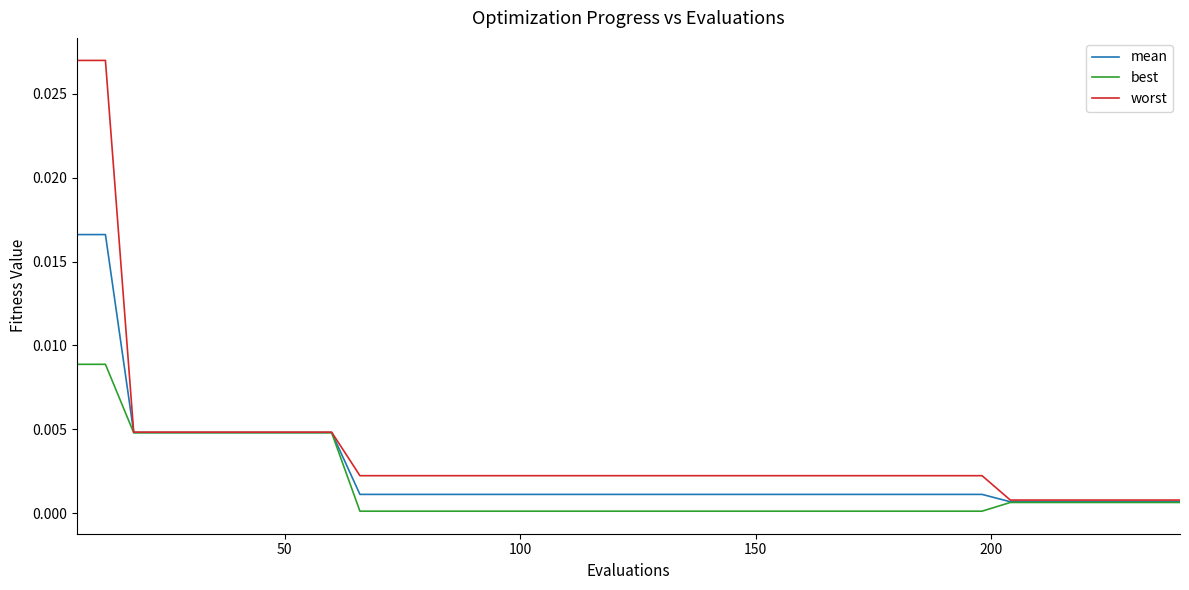

What are all the series names shown in the legend?

mean, best, worst